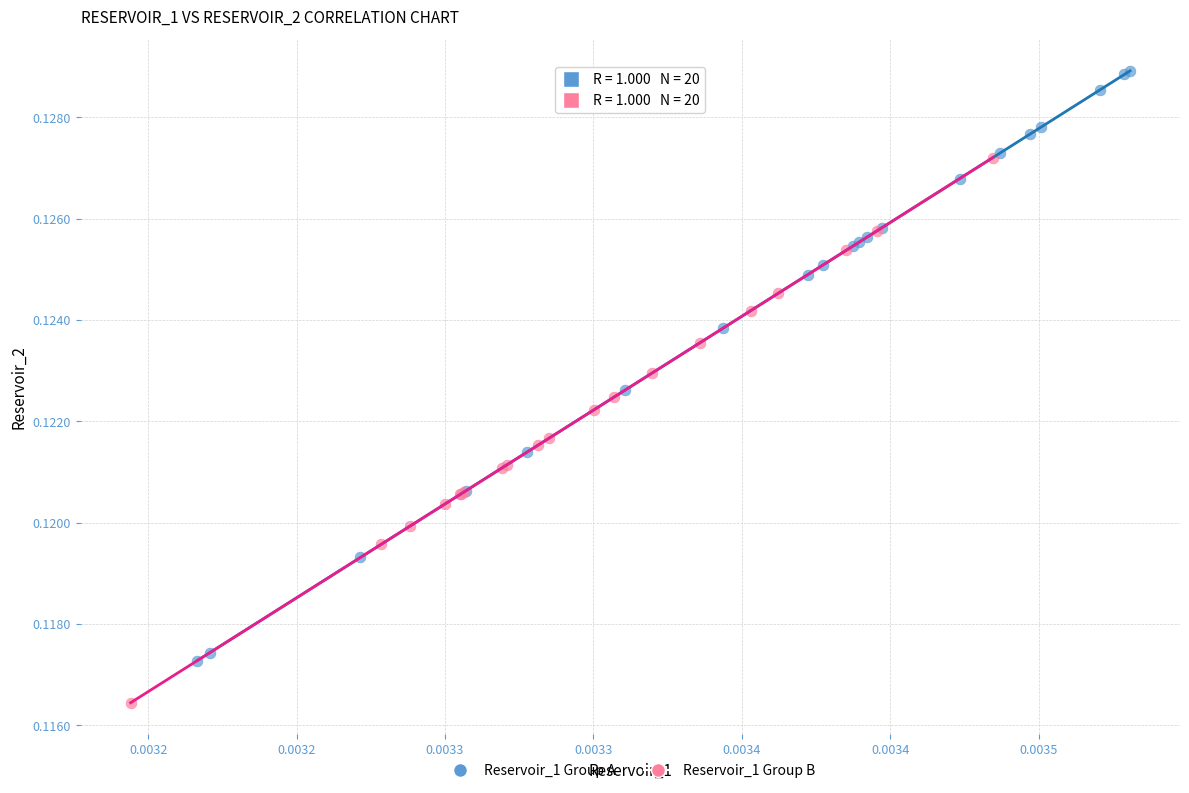

Which series reaches the maximum Y coordinate?

Reservoir_1 Group A